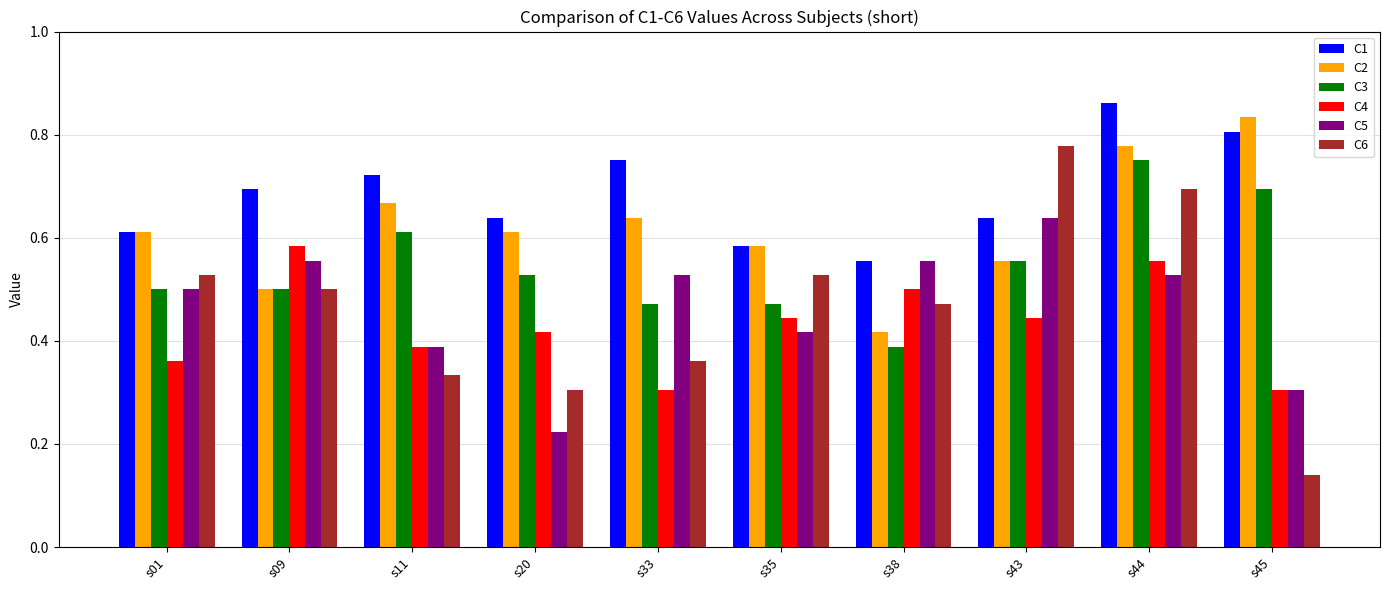

At which category is the sum across all series the highest?

s44